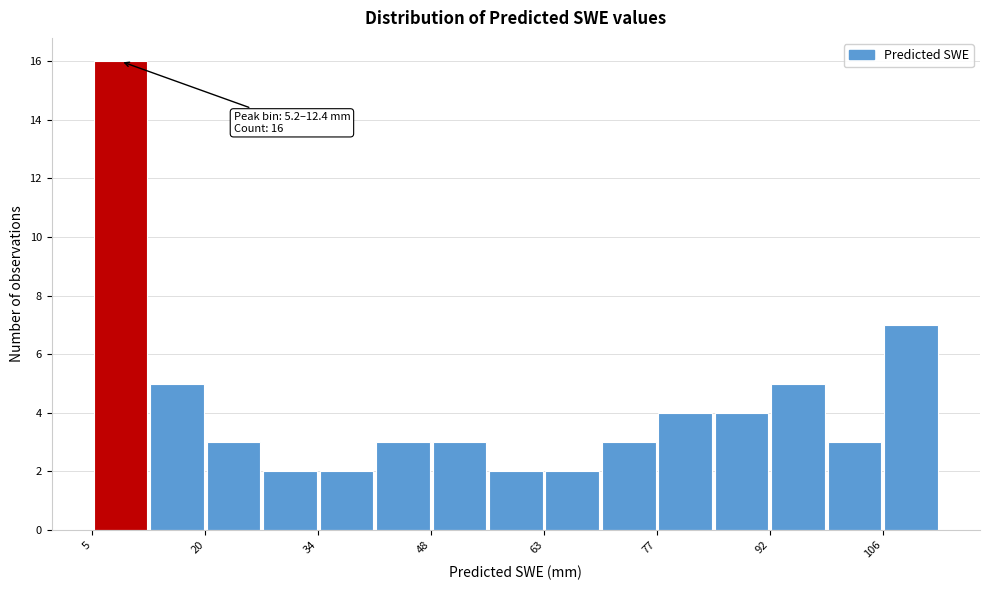

Around what value on the x-axis is the tallest bar? Give the approximate position of its centre, as read against the axis.

8